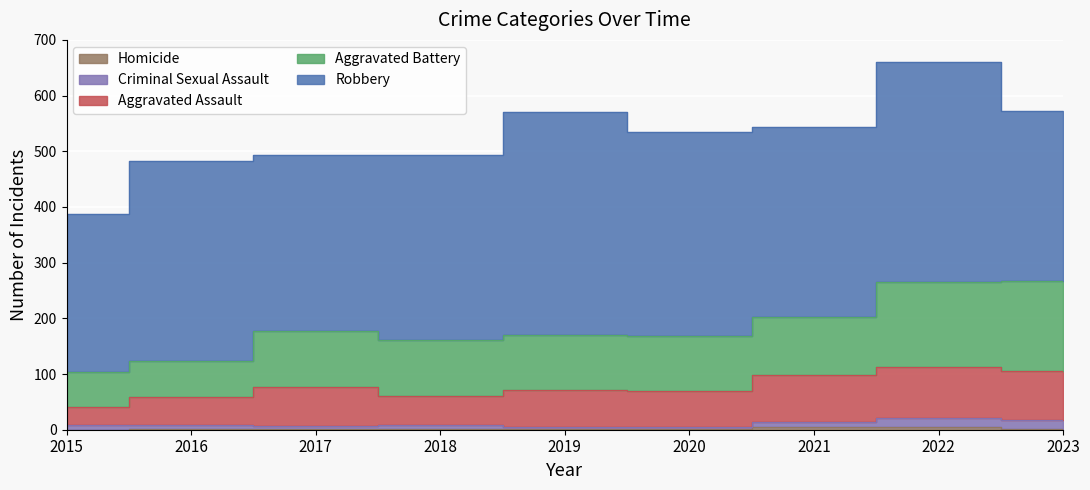

The value of Aggravated Battery at 2020 is 261. True or false?

False